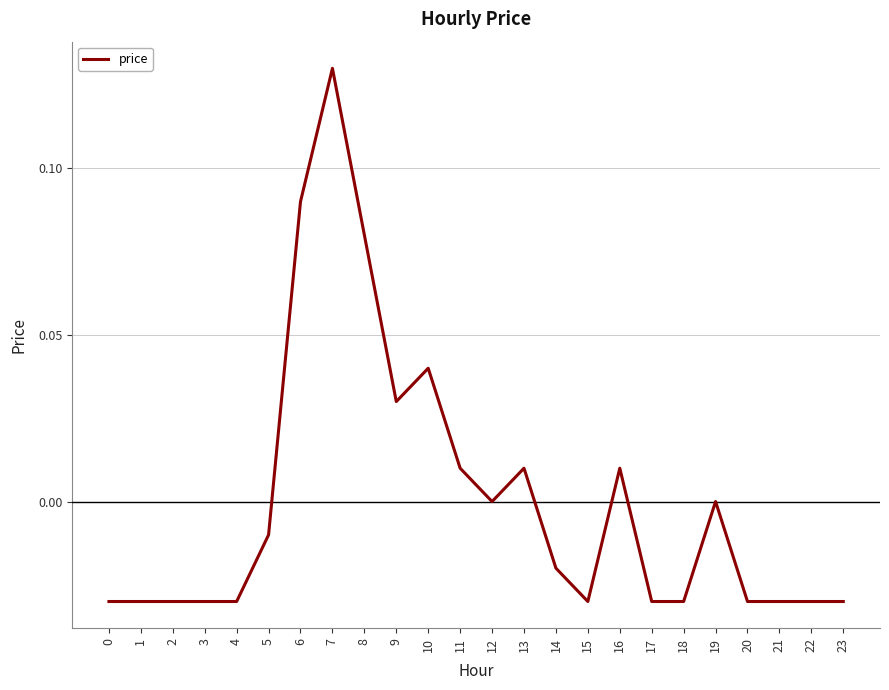

How many lines are shown in the chart?

1